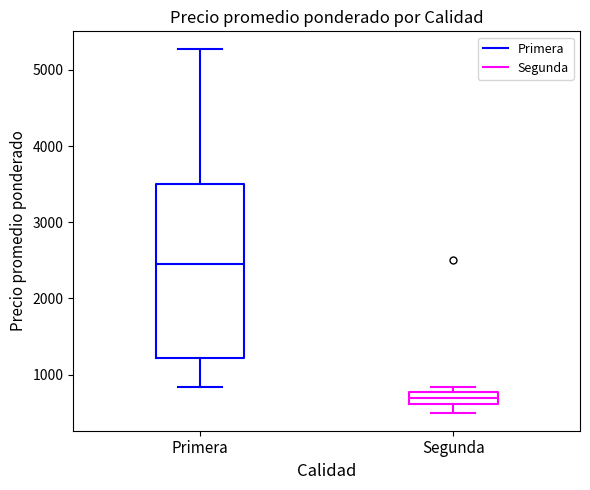

Reading left to right, transcribe this box plot: for each box, give where its median line is, the range the box spans, and where its two whiskers end, as read against the y-axis. The values are not printed on the chart, so give them approximately, as read against the axis.

Primera: median 2500, box 1200 to 3500, whiskers 800 to 5300
Segunda: median 700, box 600 to 800, whiskers 500 to 800 (just above the box's upper edge)